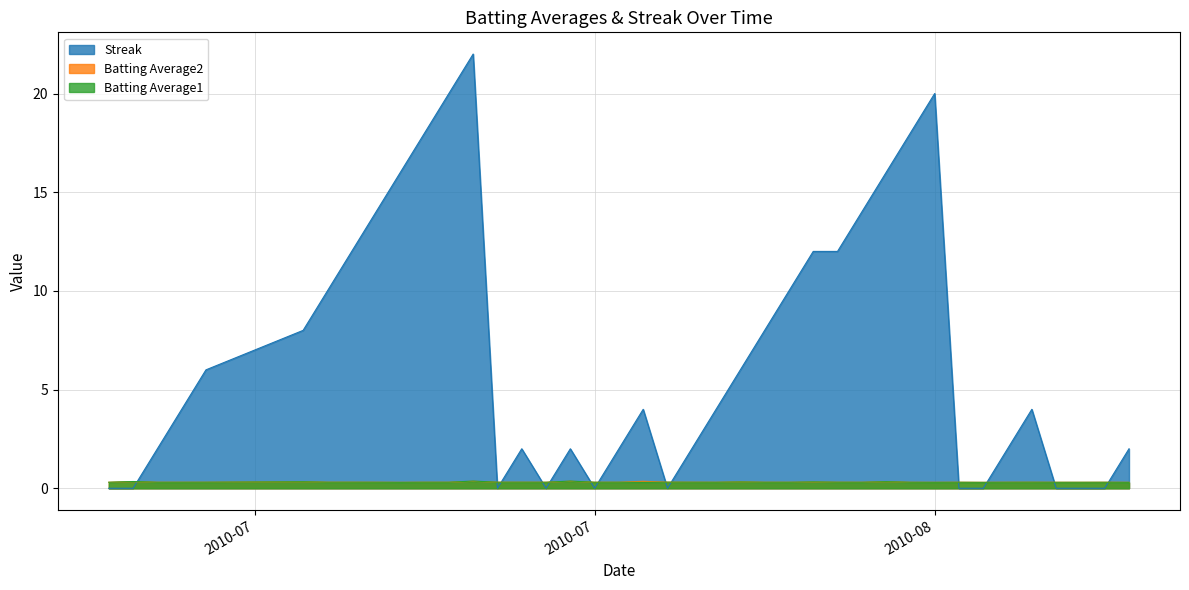

Rank the series by their maximum value, from lowest to highest.

Batting Average2, Batting Average1, Streak